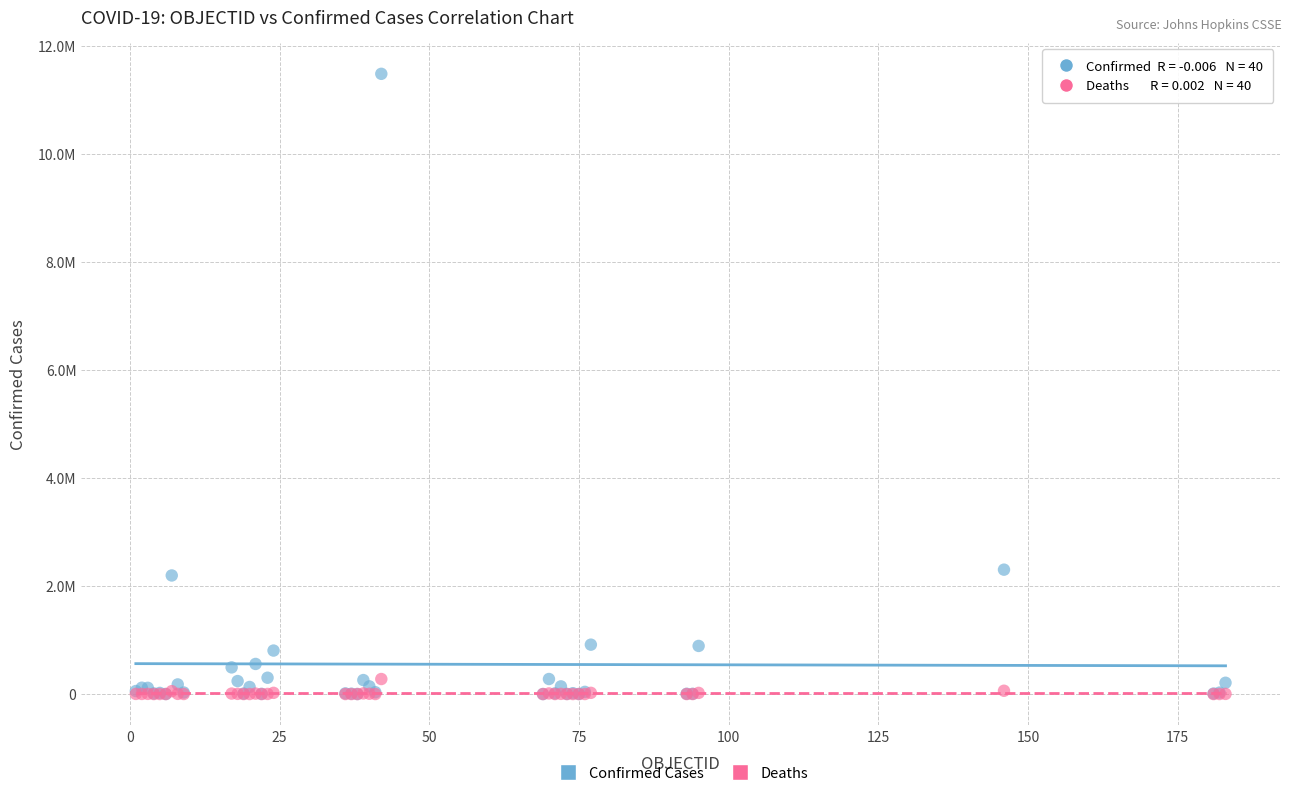

Which series has the largest Y range (max minus min)?

Confirmed Cases